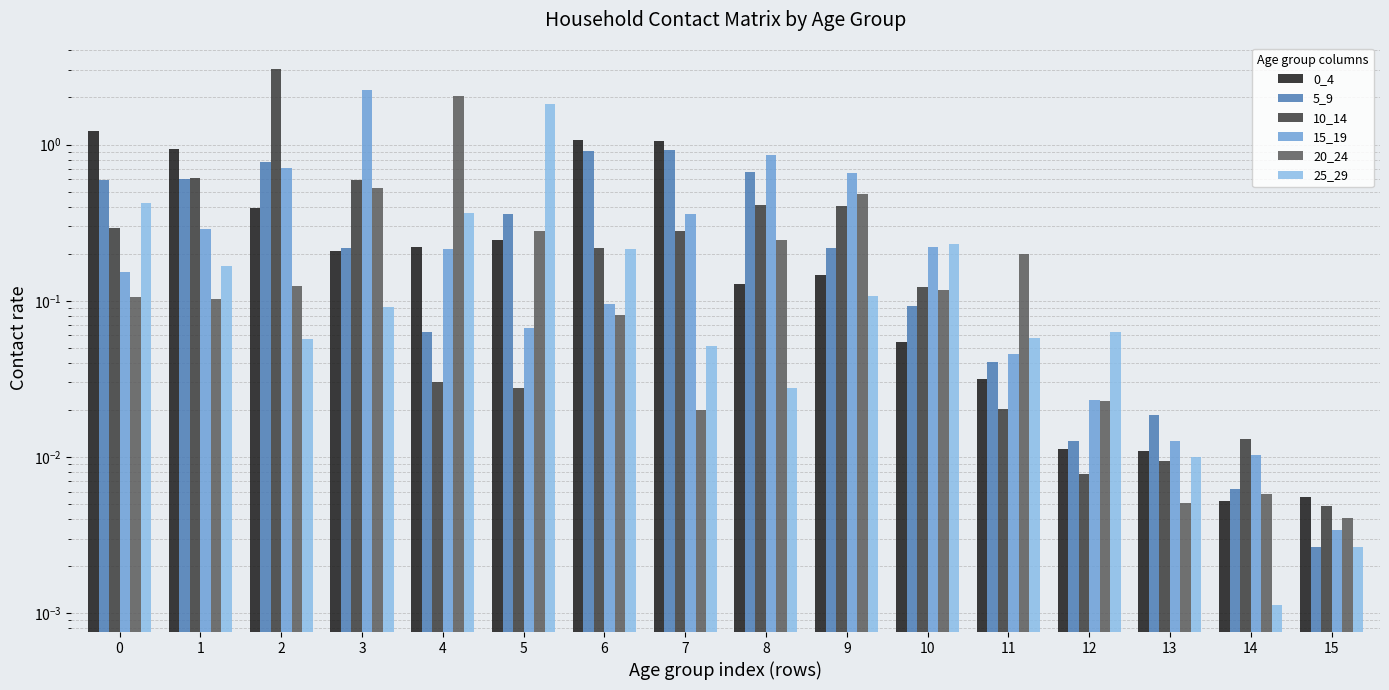

What is the difference between the maximum and minimum values in the 0_4 series?

1.2